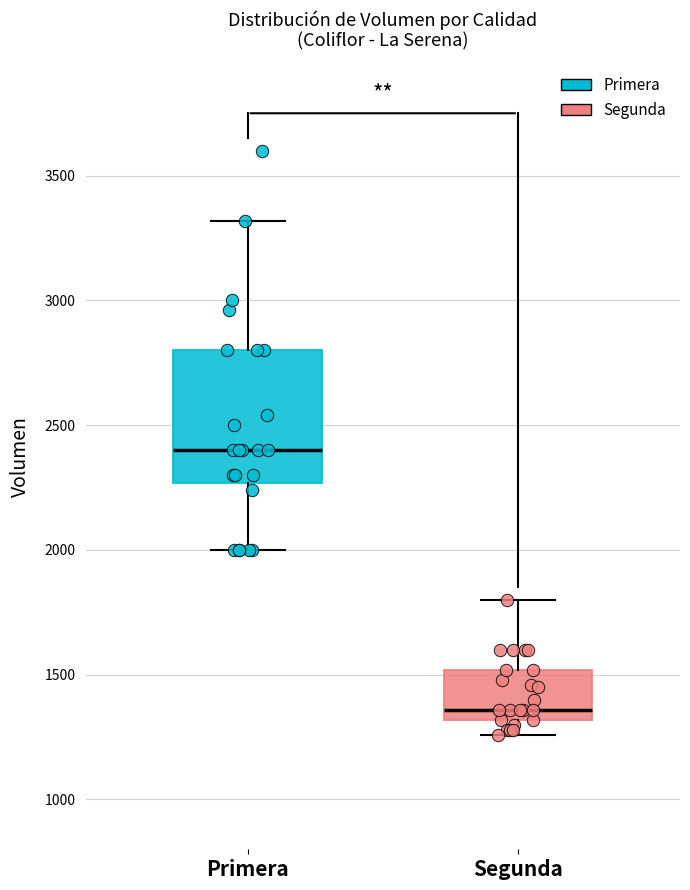

Comparing the boxes themselves (not the whiskers), which one is the tallest?

Primera